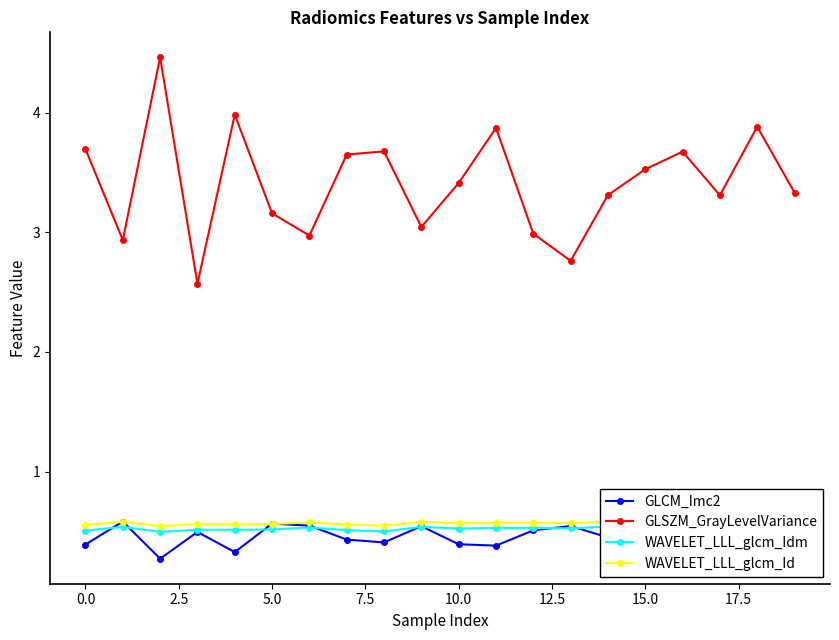

At how many categories does at least one series exceed 0?

20